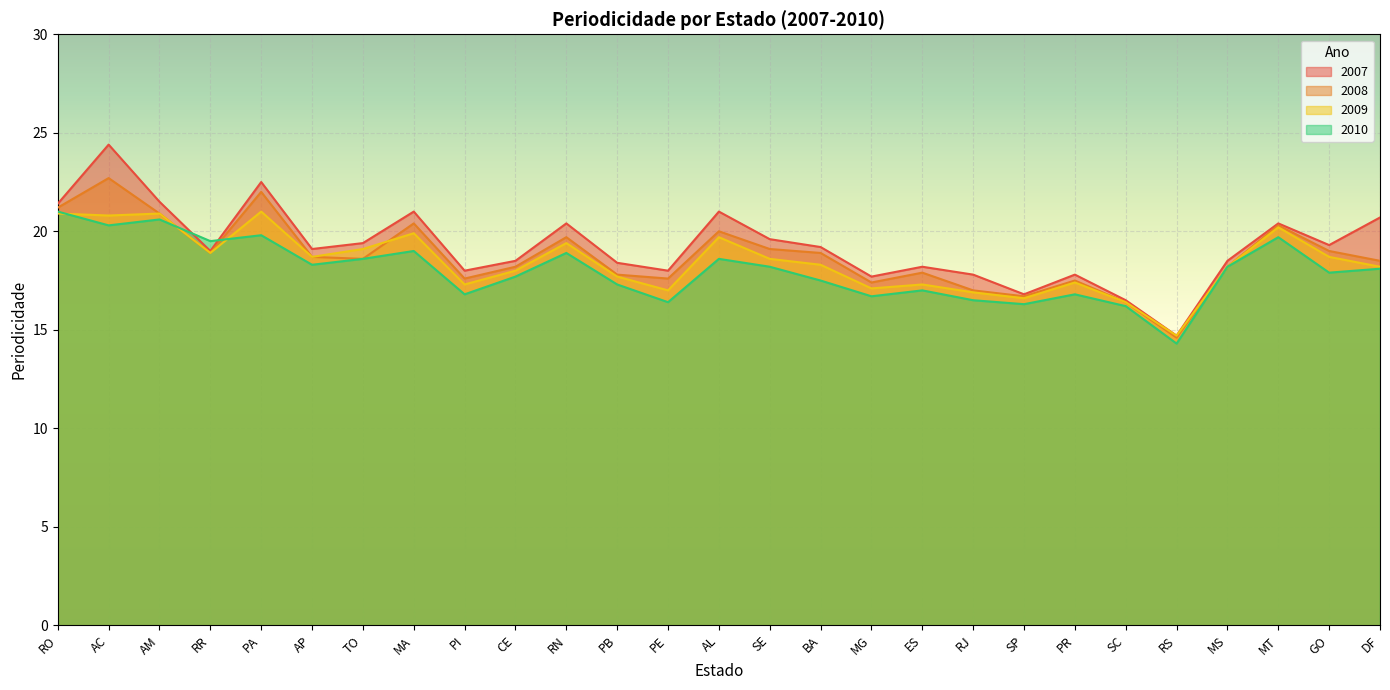

The value of 2008 at AC is 22.7. True or false?

True